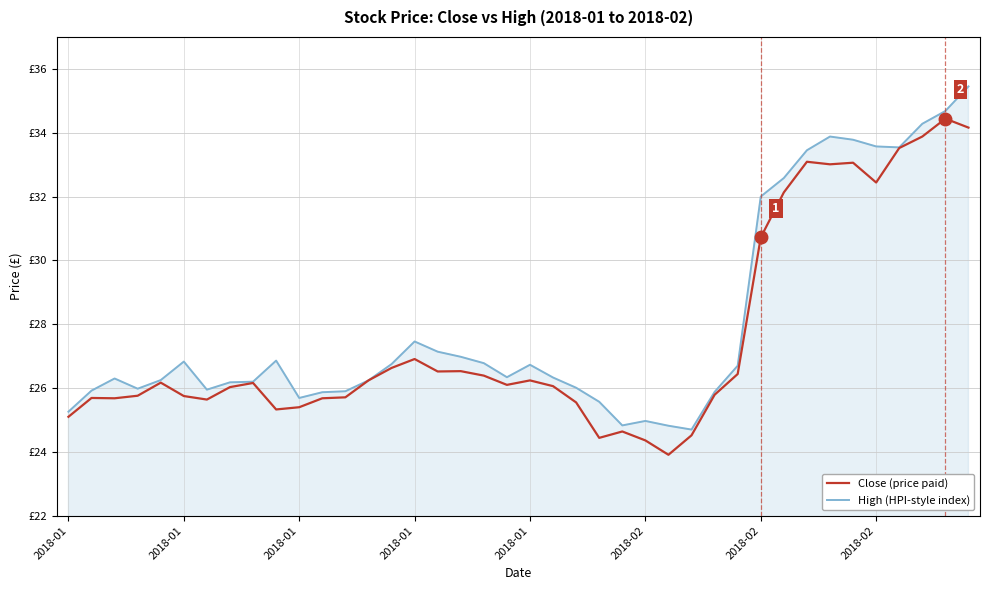

What are all the series names shown in the legend?

Close (price paid), High (HPI-style index)